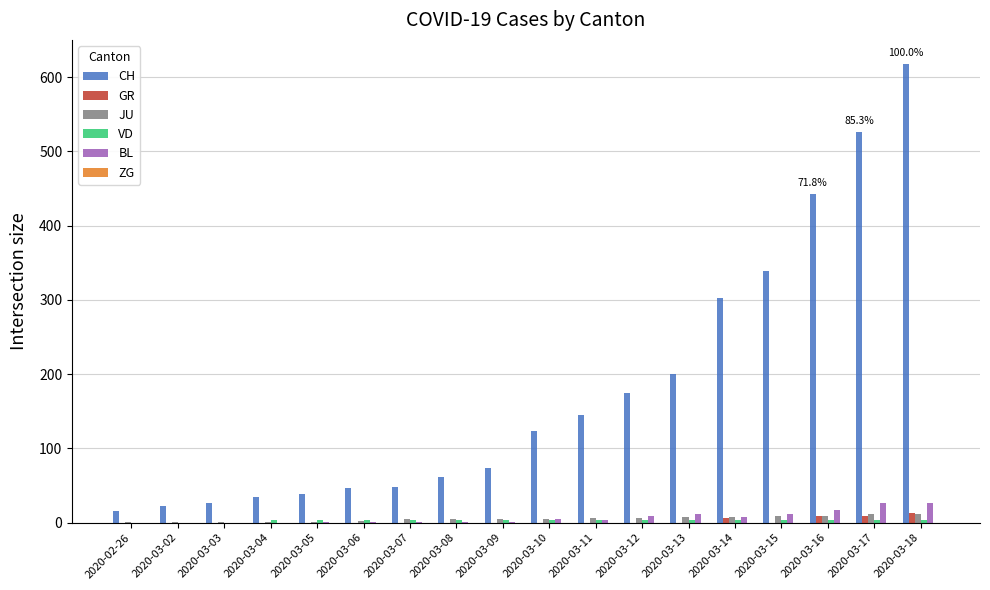

At which category is the sum across all series the highest?

2020-03-18